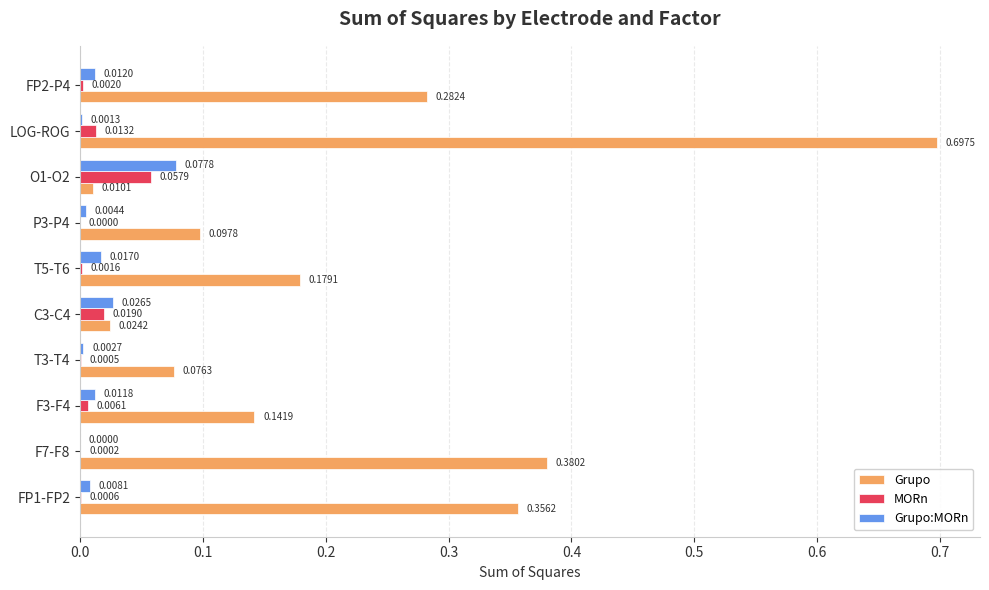

Which series has the widest spread of values?

Grupo